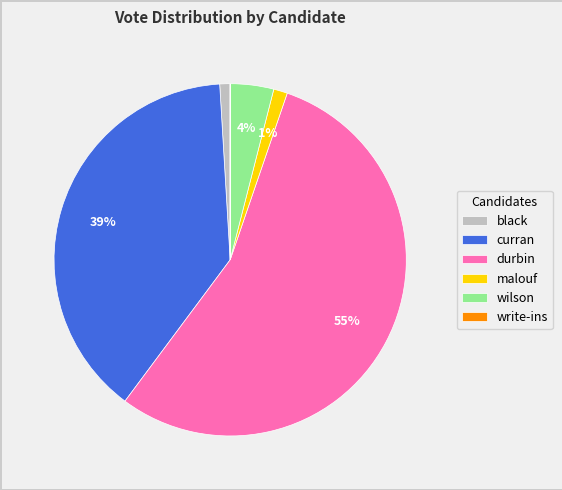

The black slice represents 1% of the pie. True or false?

True